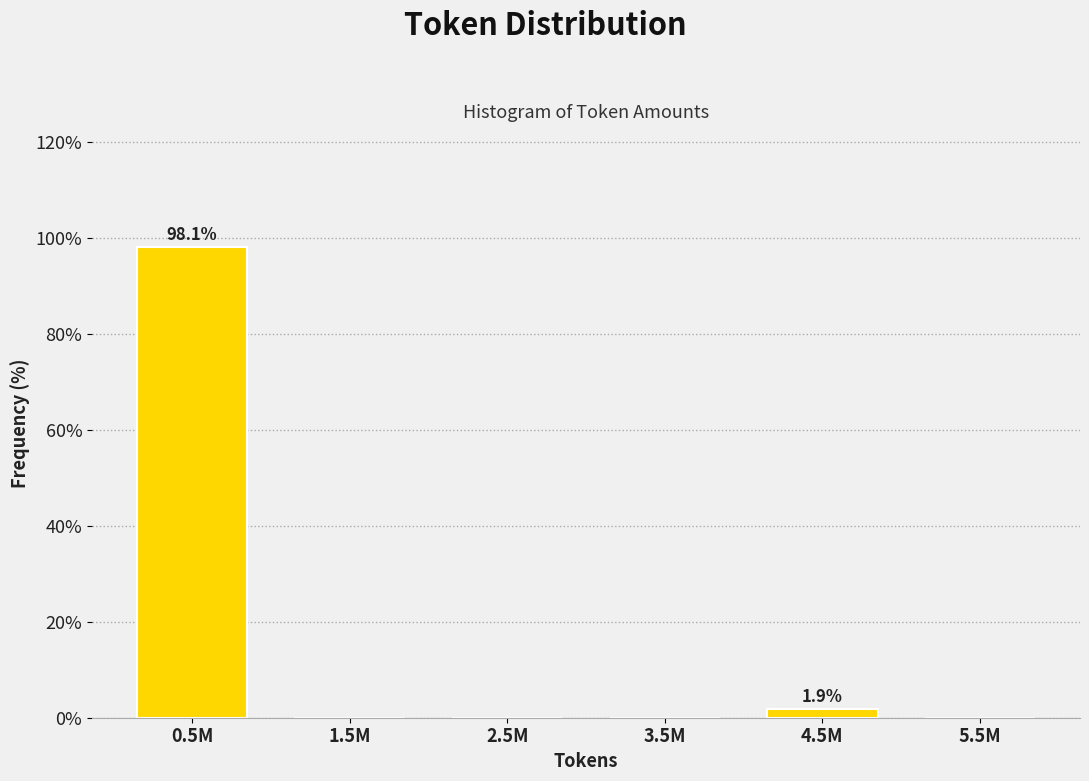

Reading right to left, transcribe all the data shown in this chart.

5.5M=0.0	4.5M=1.9	3.5M=0.0	2.5M=0.0	1.5M=0.0	0.5M=98.1